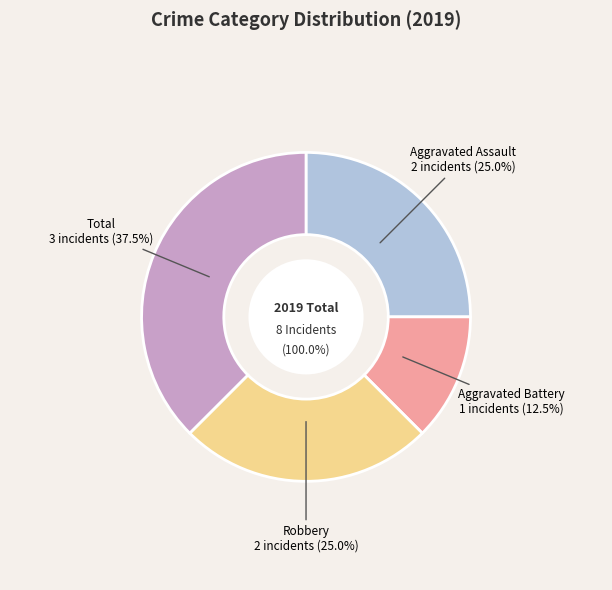

Approximately how many times larger is the value at Aggravated Assault compared to Total?

0.7